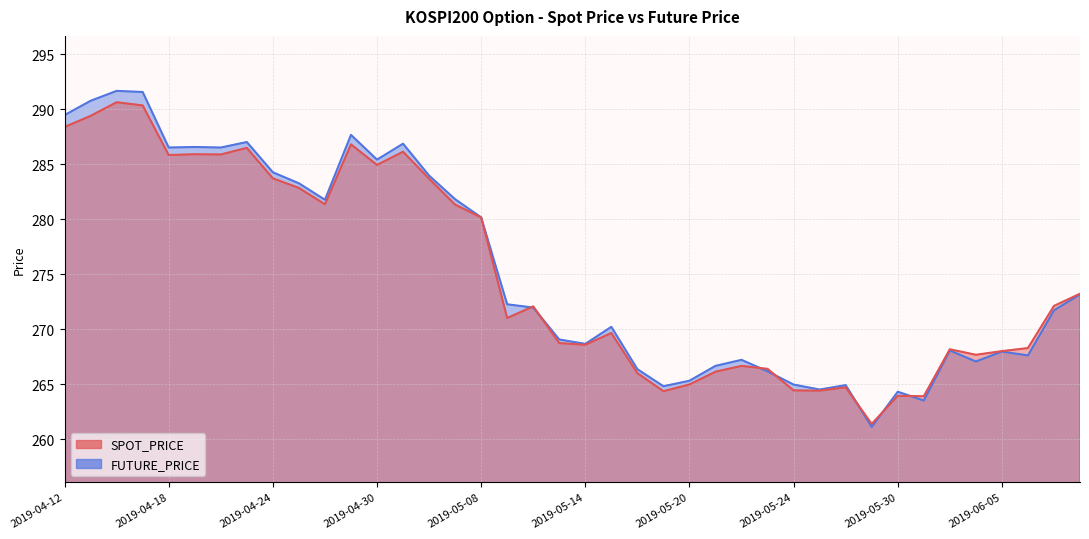

Where do FUTURE_PRICE and SPOT_PRICE first cross each other?

2019-05-09 and 2019-05-10